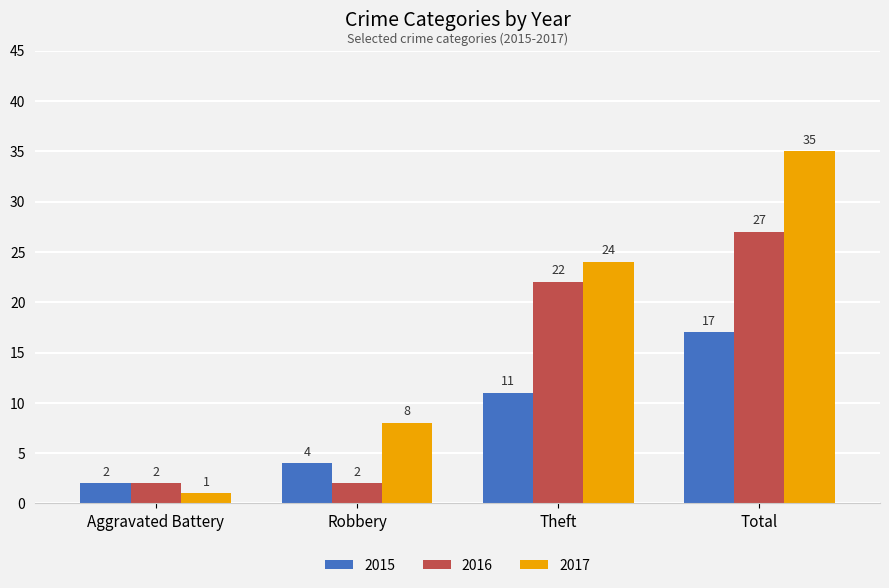

At which category is the sum across all series the highest?

Total